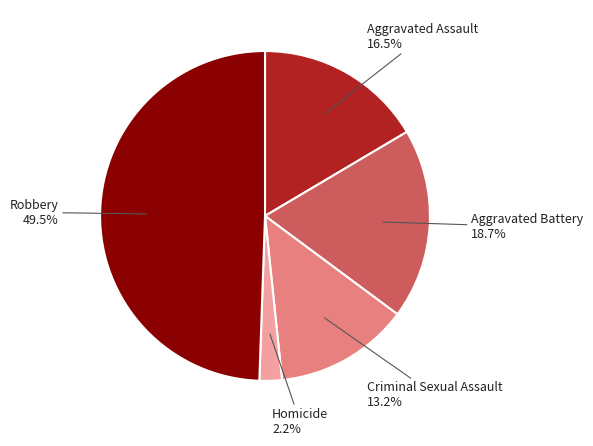

To the nearest percent, what is the difference between the largest and smallest slice percentages?

47%